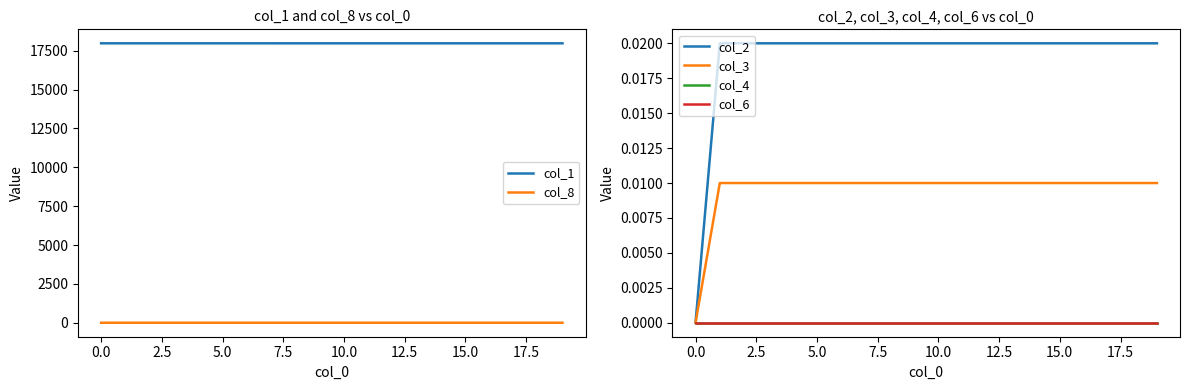

True or false: col_1 has a value of 17982.0 at 0.0.

True